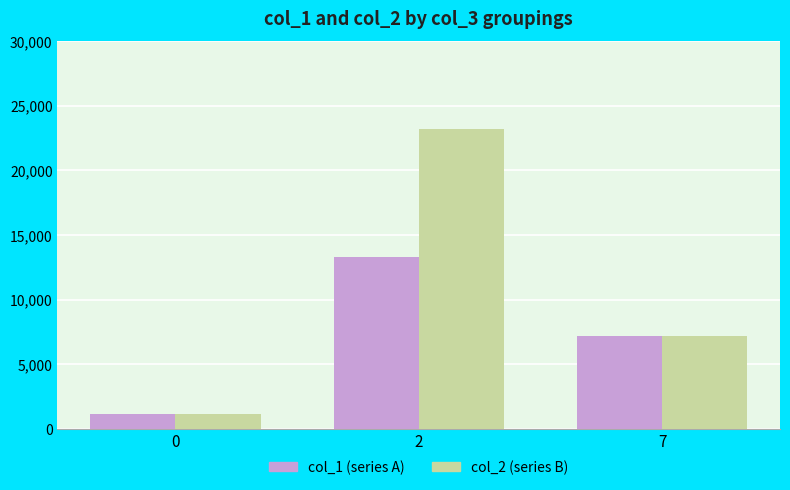

Count the number of data series in this chart.

2